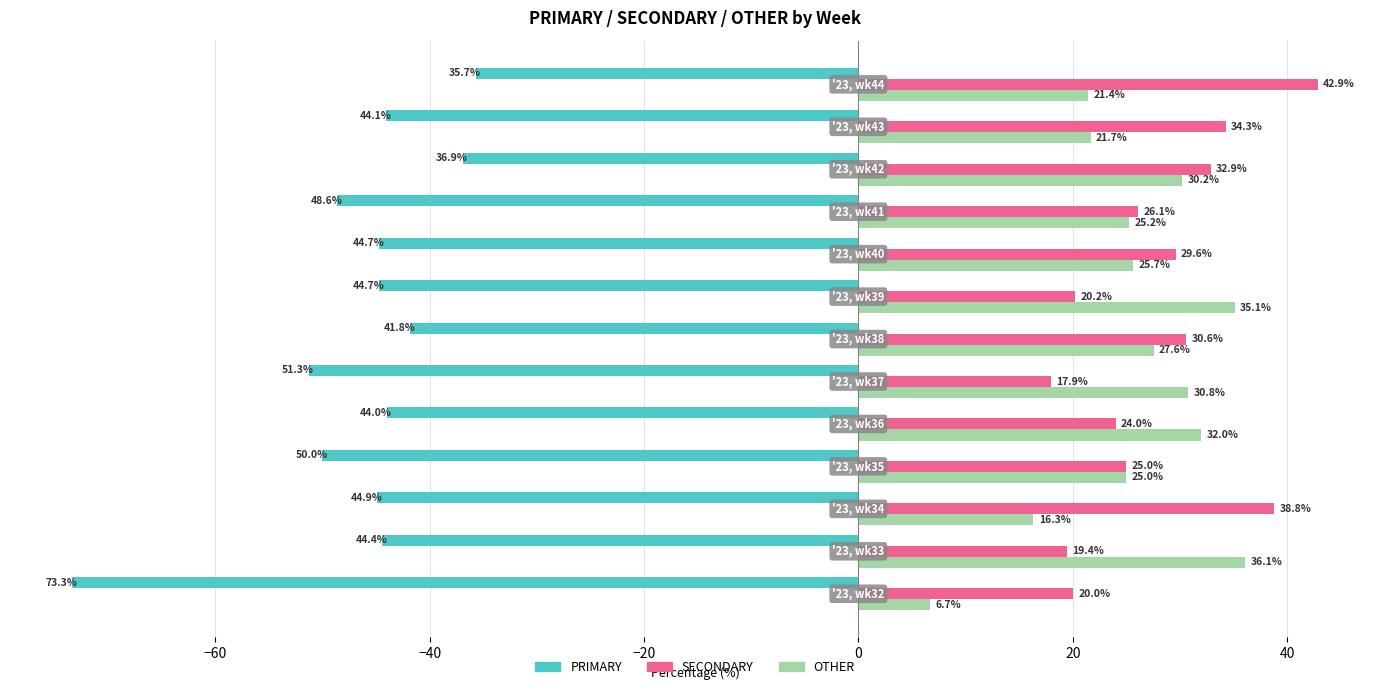

Which series has the largest total across all categories?

SECONDARY